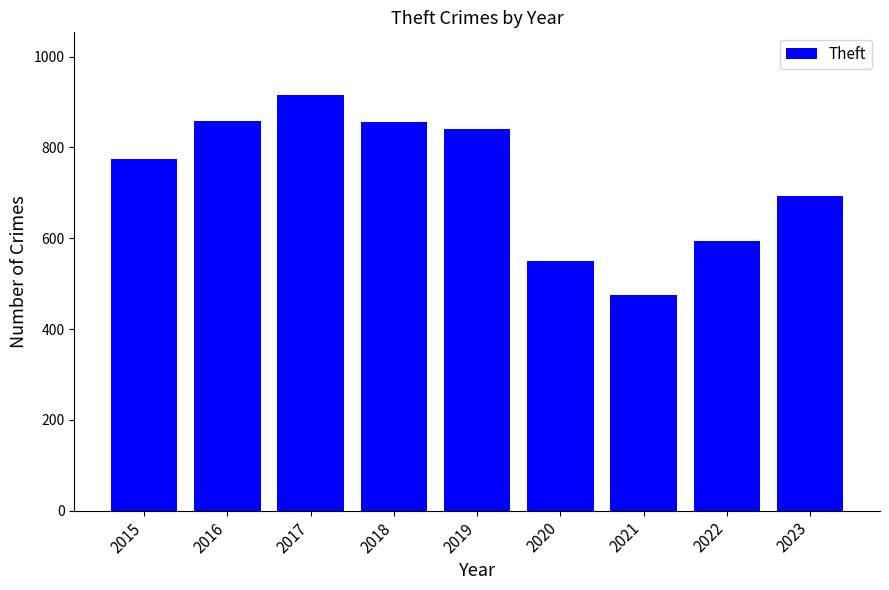

Which category has the highest value across all series?

2017